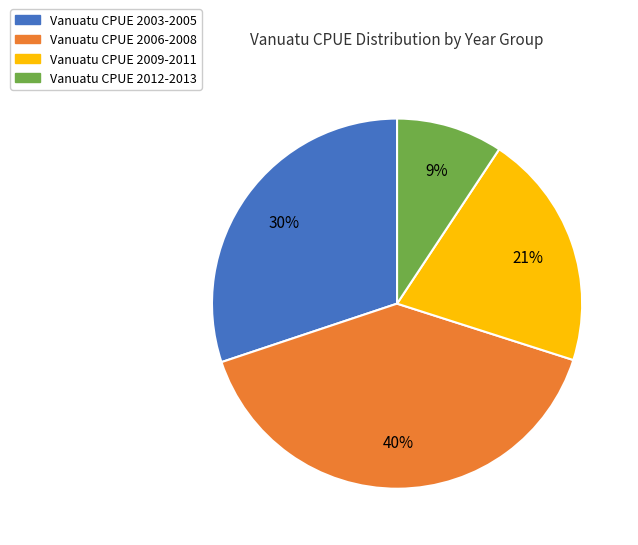

What is the largest slice in the pie chart?

Vanuatu CPUE 2006-2008